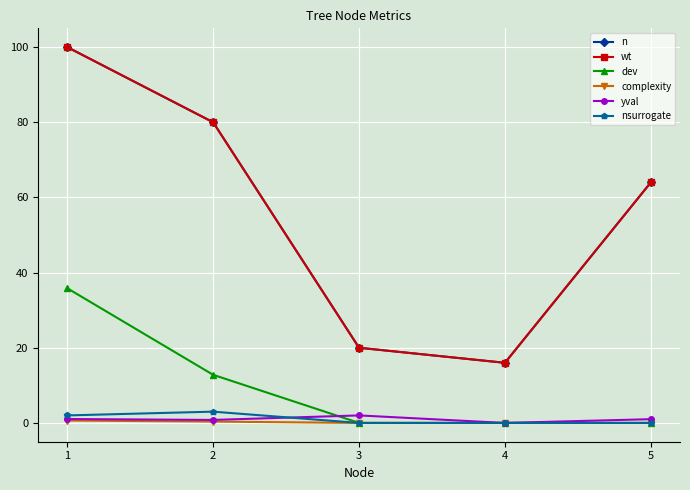

What is the difference between the maximum and minimum values in the wt series?

84.0